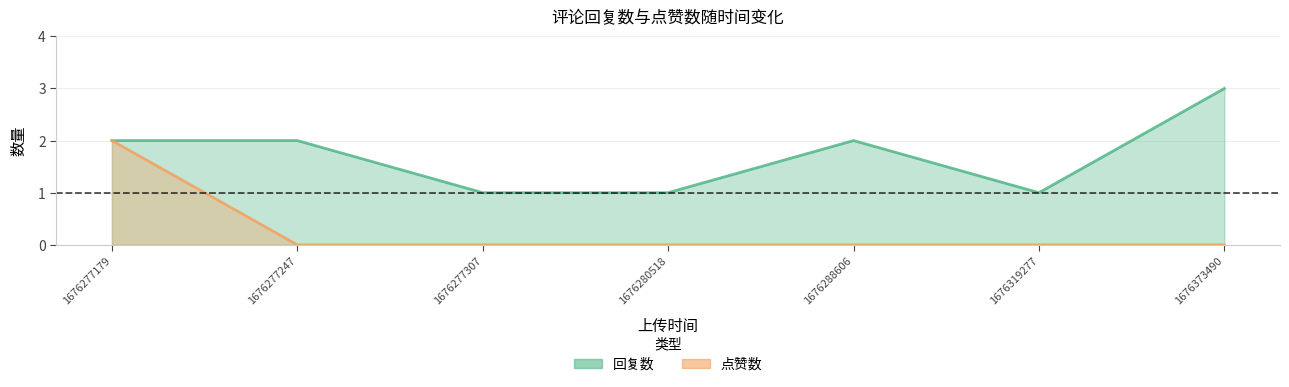

At which label is 回复数 closest to 2?

1676277179